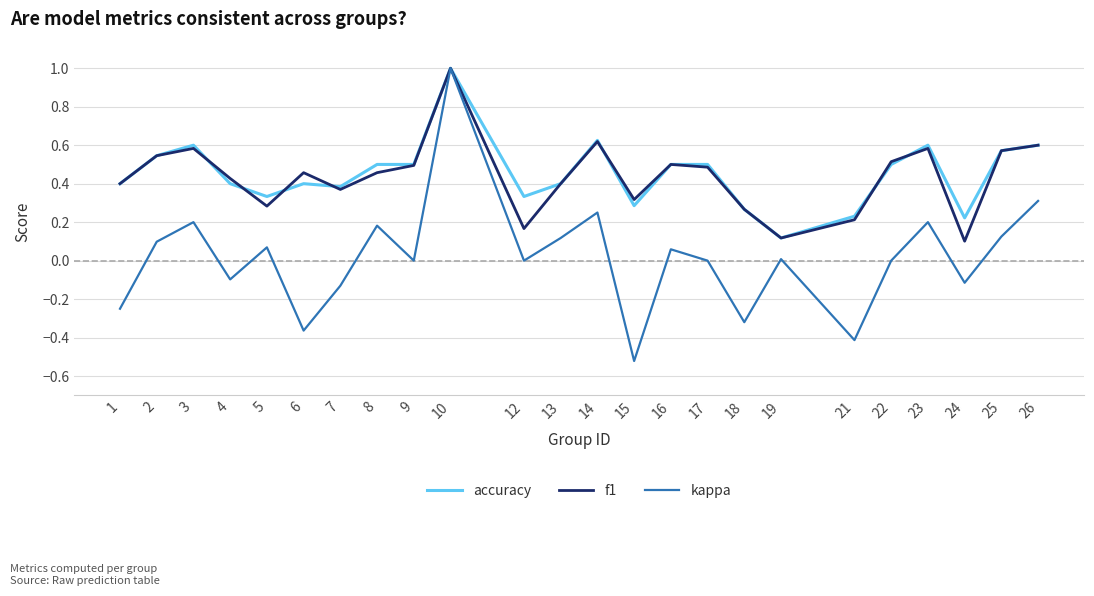

At which category does the chart reach its peak across all series?

10